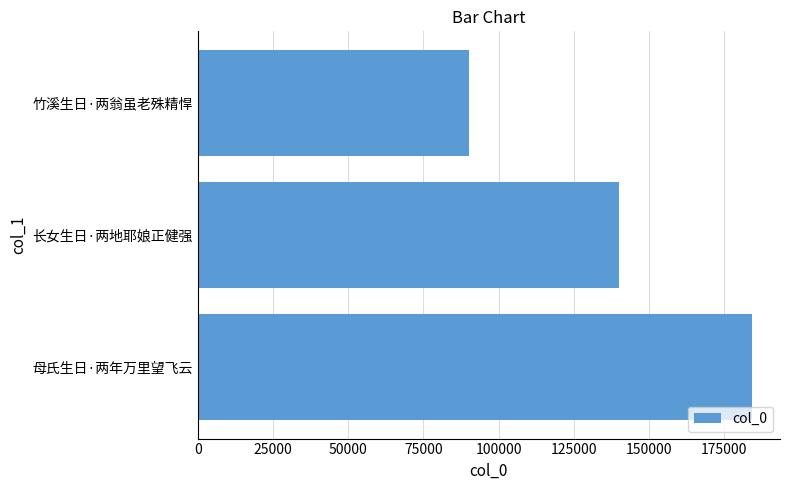

Reading bottom to top, what are all the values shown in this chart?

母氏生日·两年万里望飞云=184300	长女生日·两地耶娘正健强=139962	竹溪生日·两翁虽老殊精悍=89983